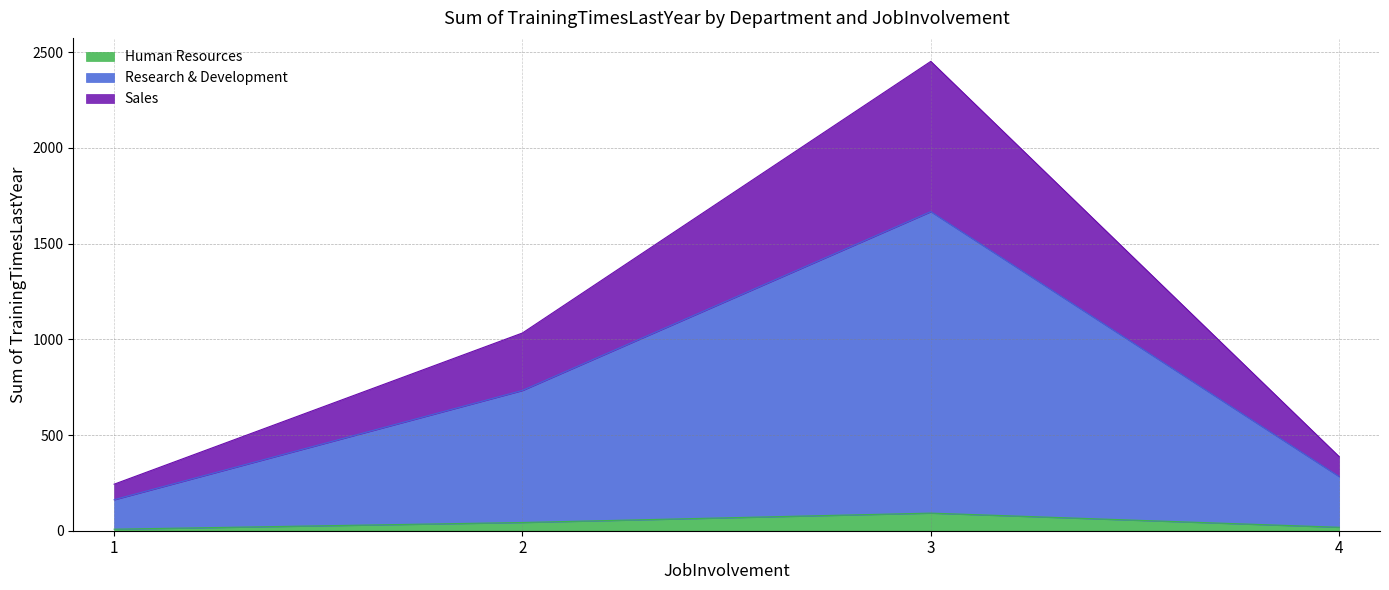

The value of Research & Development at 4 is 125. True or false?

False